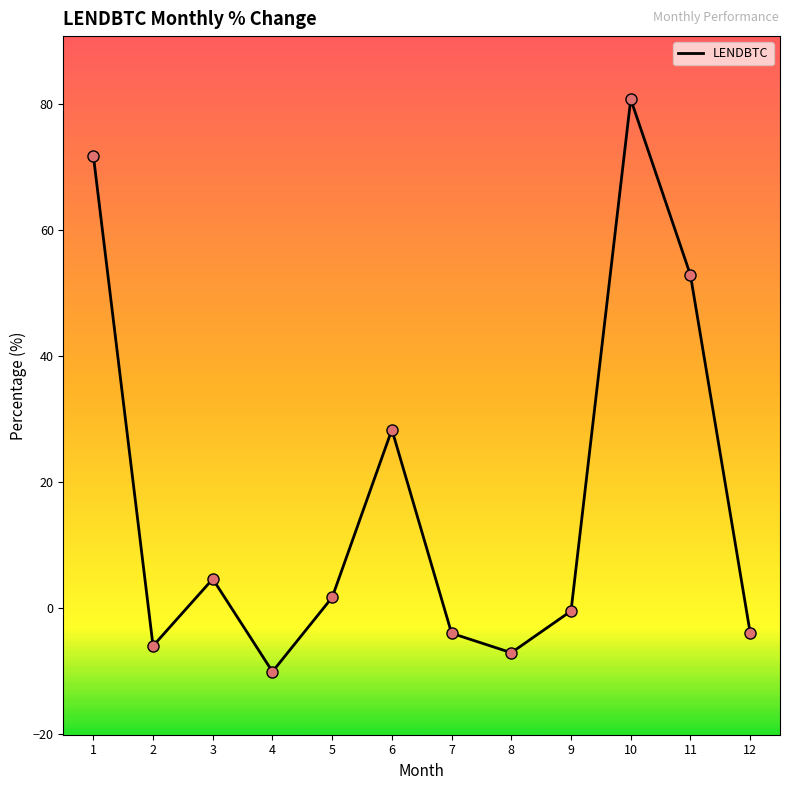

Between 12 and 11, which is larger?

11